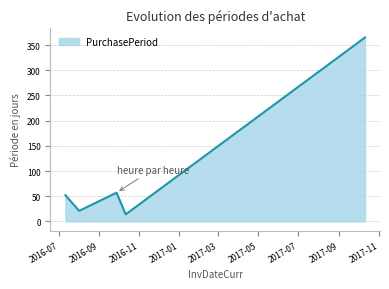

What is the smallest value displayed?

14